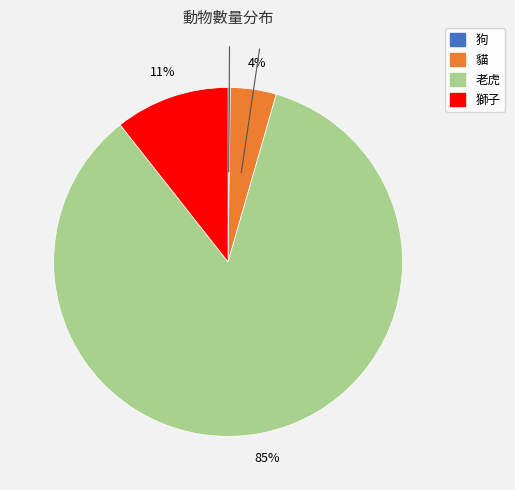

Which category has the biggest portion of the pie?

老虎